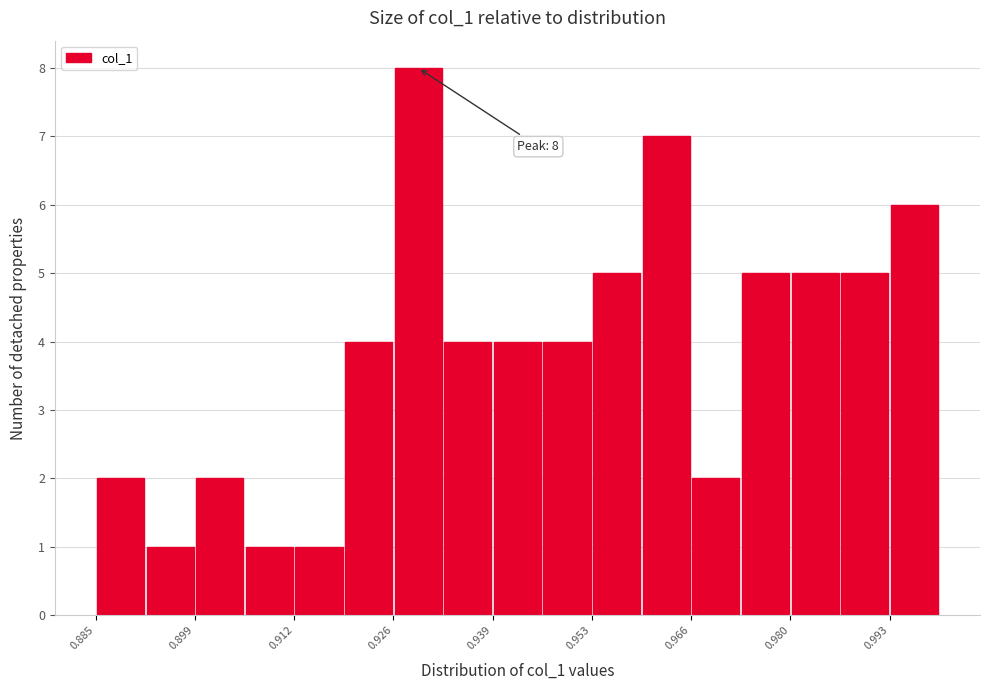

Read against the x-axis, roughly where is the centre of the tallest bar?

0.928